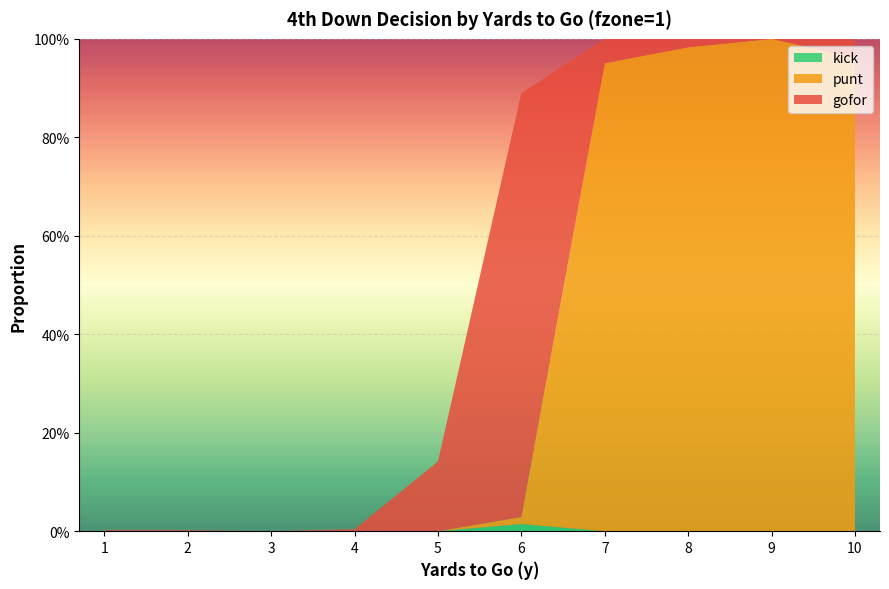

Reading left to right, what are all the values shown in this chart?

gofor: 1=0.0	2=0.0	3=0.0	4=0.0	5=0.1	6=0.9	7=0.0	8=0.0	9=0.0	10=0.0
punt: 1=0.0	2=0.0	3=0.0	4=0.0	5=0.0	6=0.0	7=1.0	8=1.0	9=1.0	10=1.0
kick: 1=0.0	2=0.0	3=0.0	4=0.0	5=0.0	6=0.0	7=0.0	8=0.0	9=0.0	10=0.0